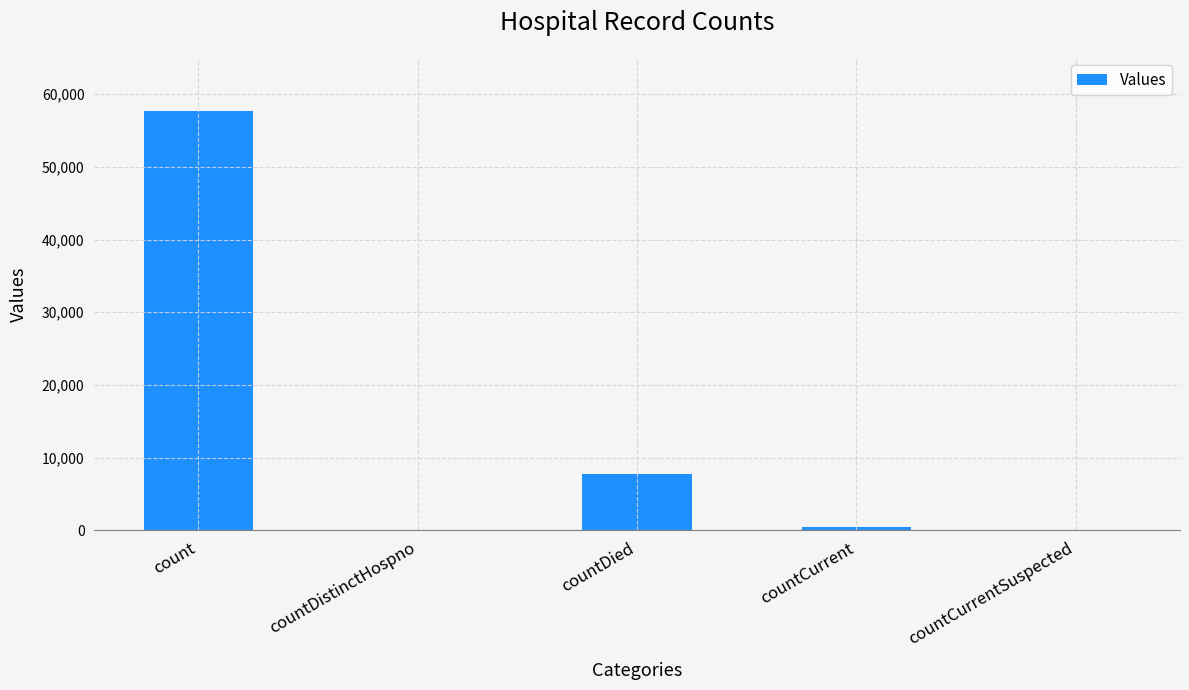

The value at countDistinctHospno is 0. True or false?

True